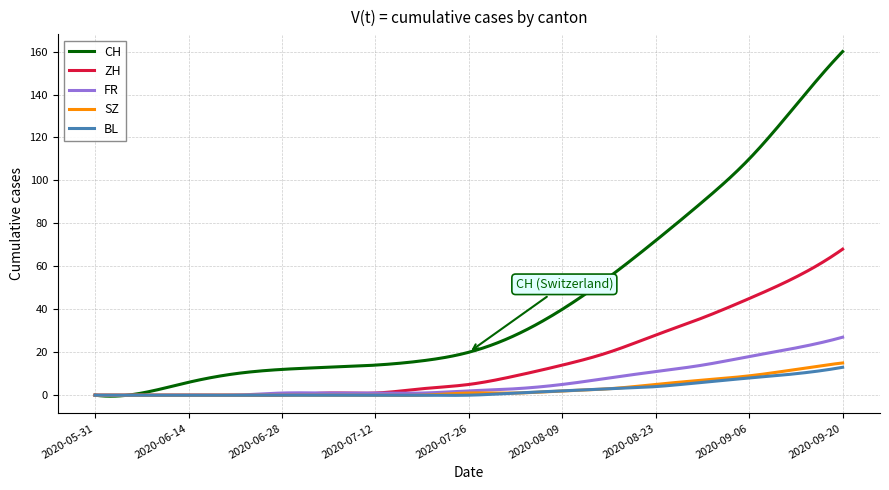

Which series has the largest total across all categories?

CH